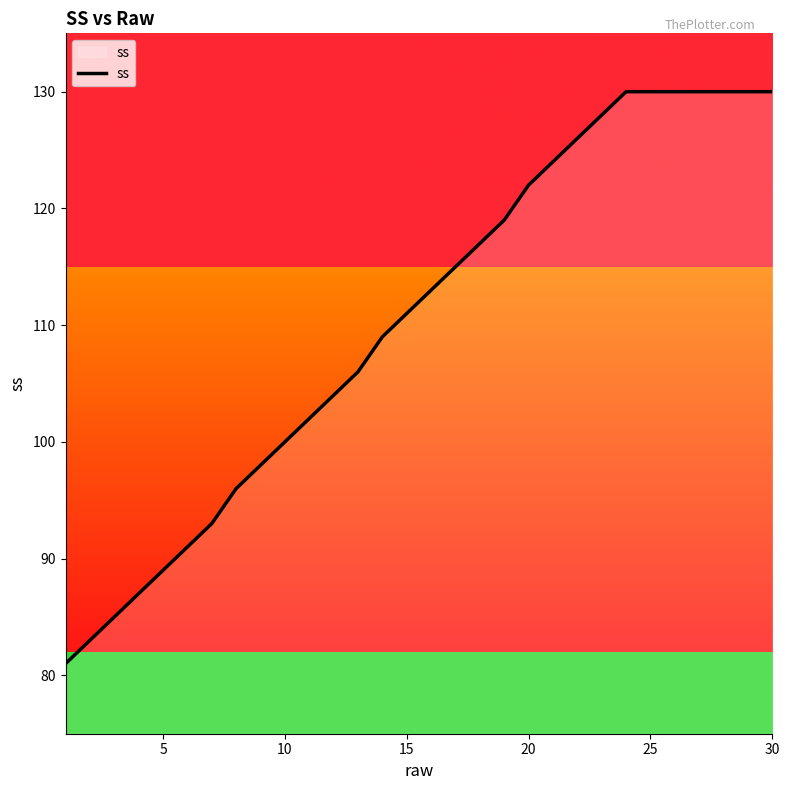

What is the difference between the maximum and minimum values?

49